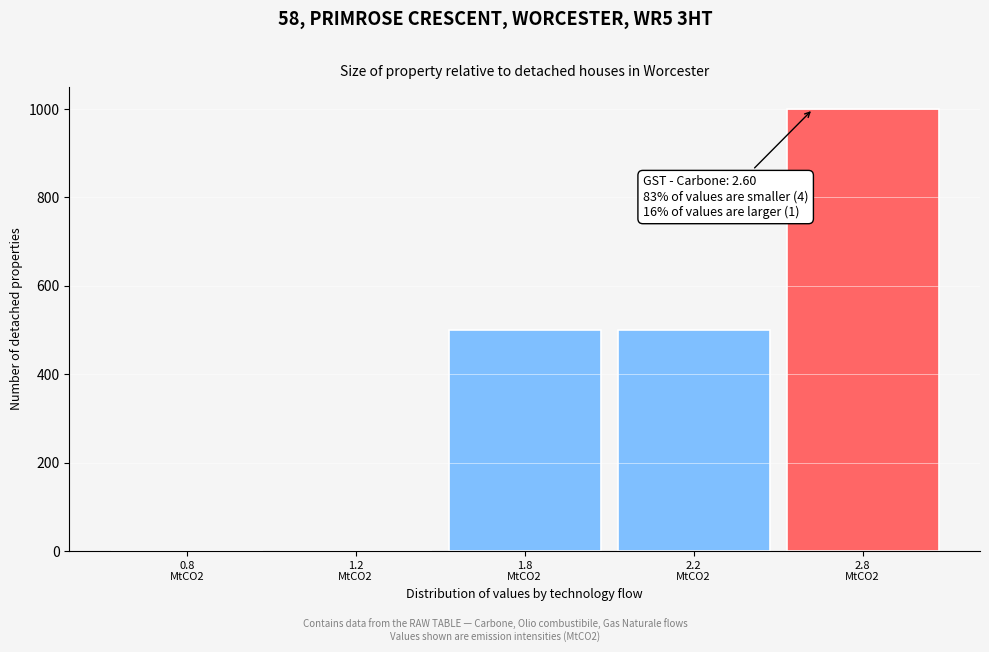

What is the sum of all values?

2000